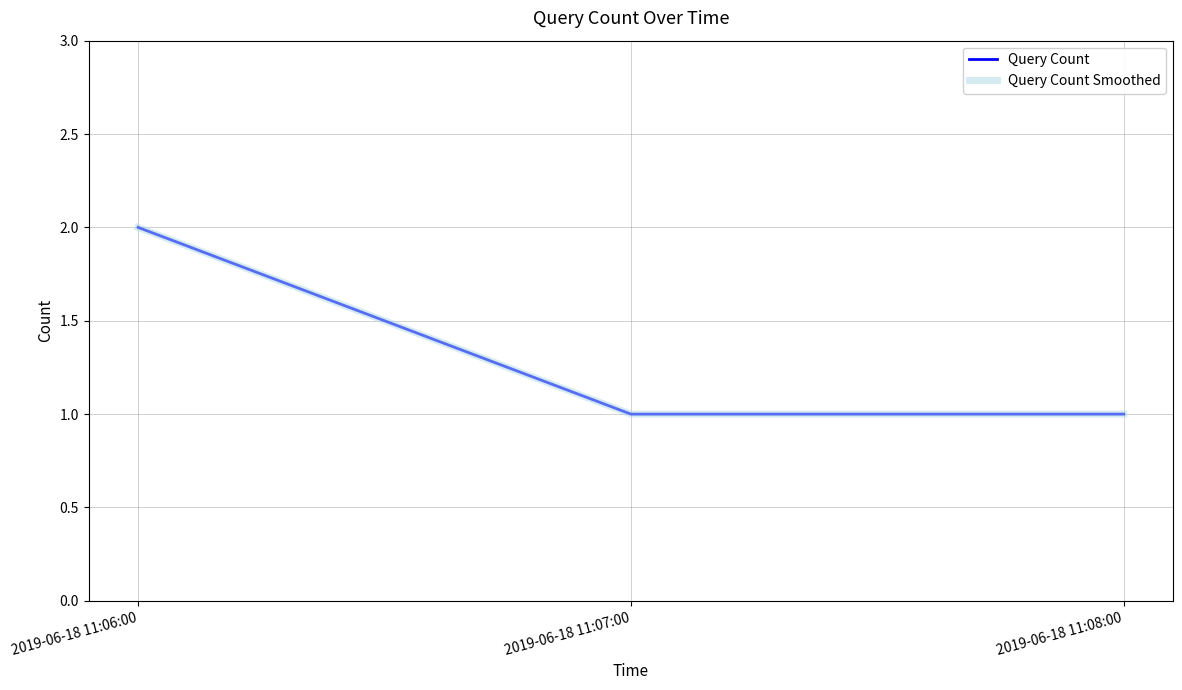

List the labels in order of Query Count Smoothed value, largest first.

2019-06-18 11:06:00, 2019-06-18 11:07:00, 2019-06-18 11:08:00